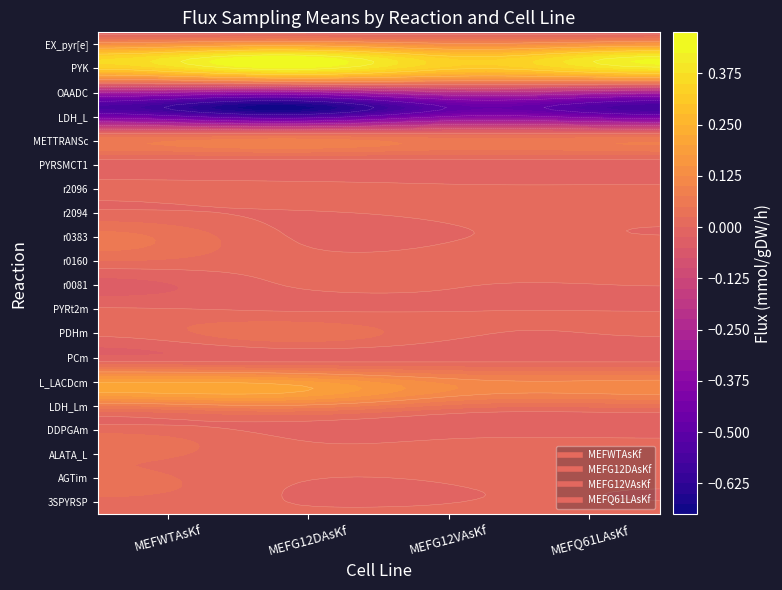

What is the sum of all L_LACDcm values?

0.7